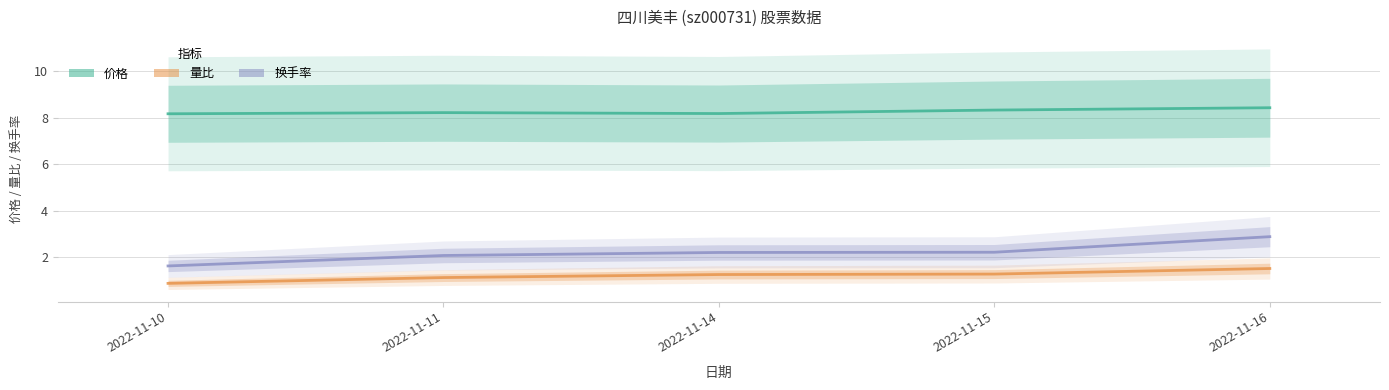

What is the sum of all 换手率 values?

11.0